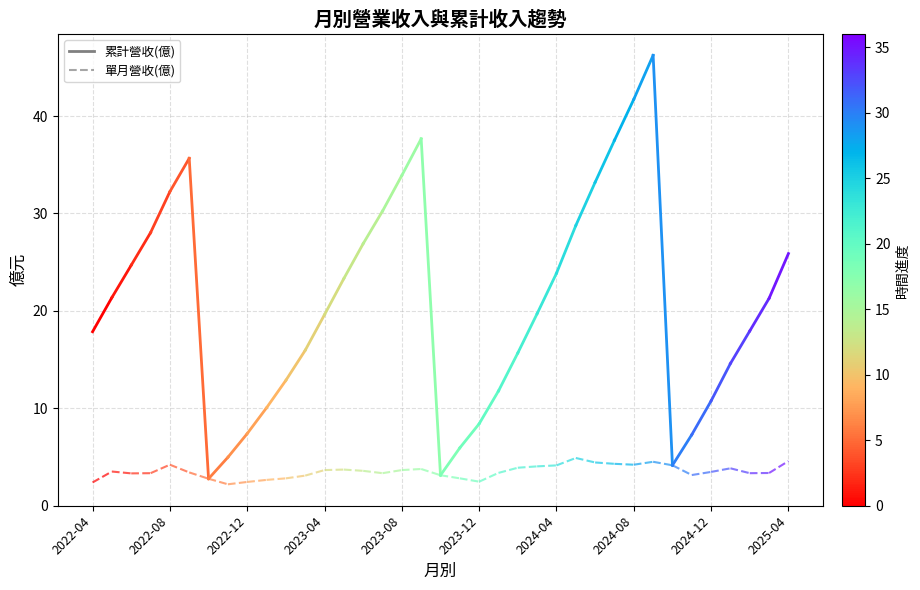

List the series in order of their peak value, highest first.

累計營收, 單月營收